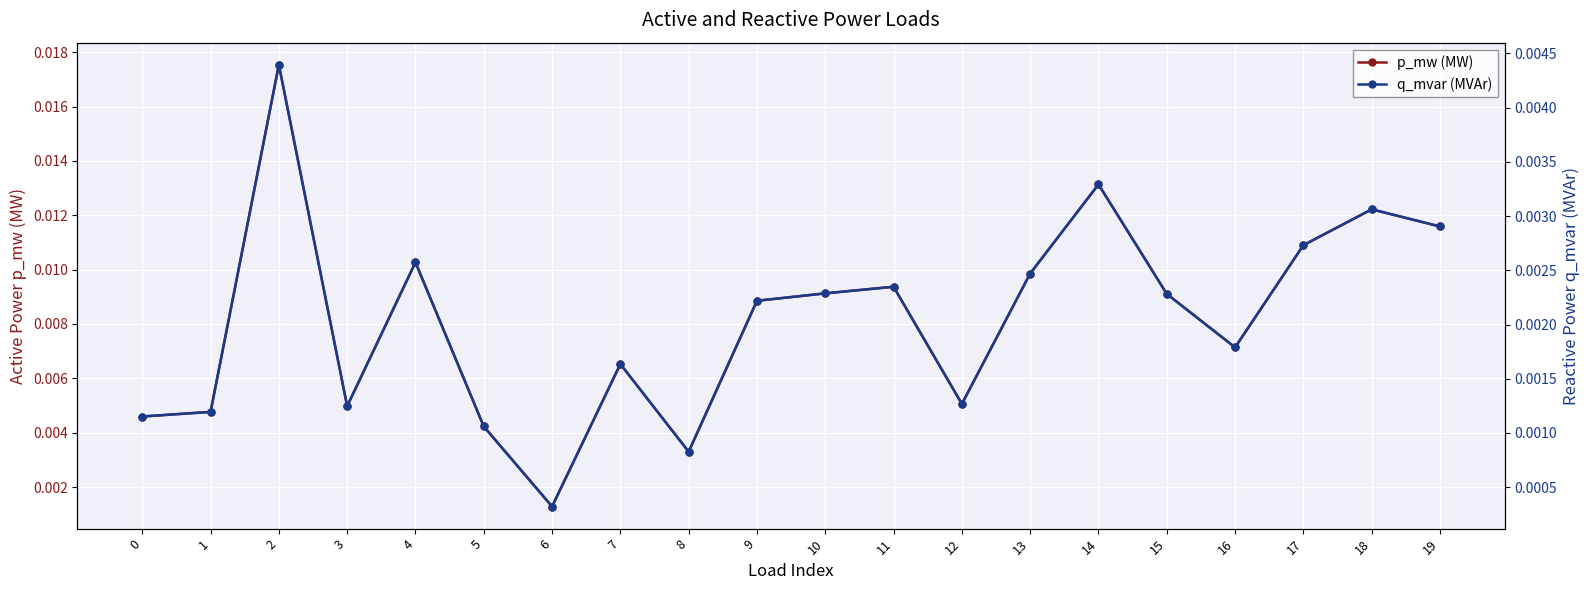

At which category is the sum across all series the highest?

2